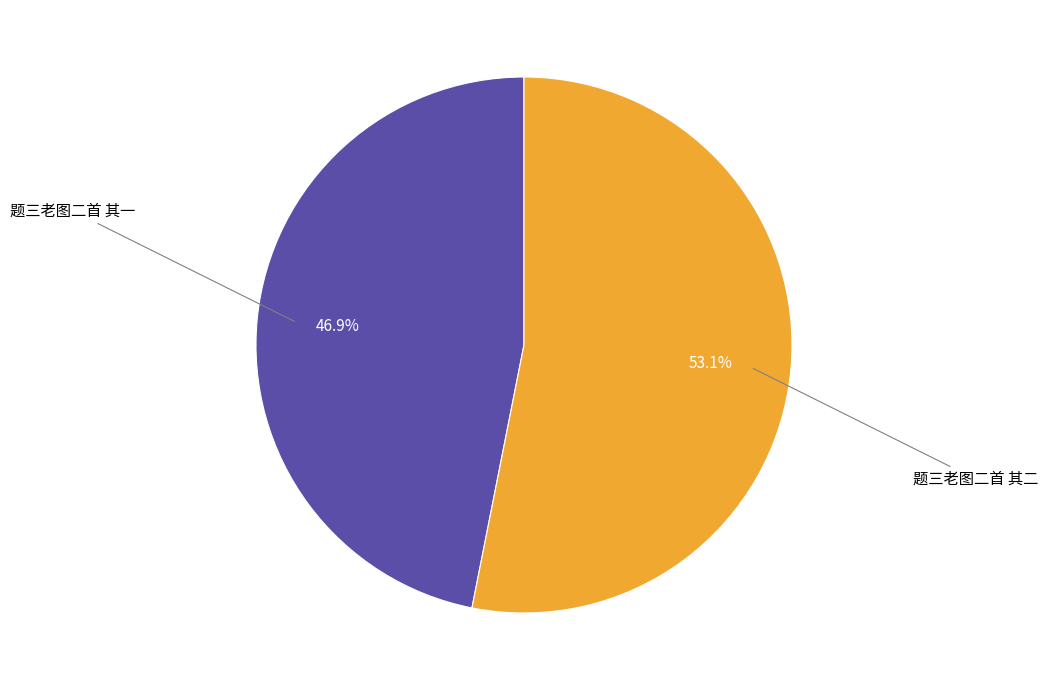

Approximately how many times larger is the value at 题三老图二首 其二 compared to 题三老图二首 其一?

1.1